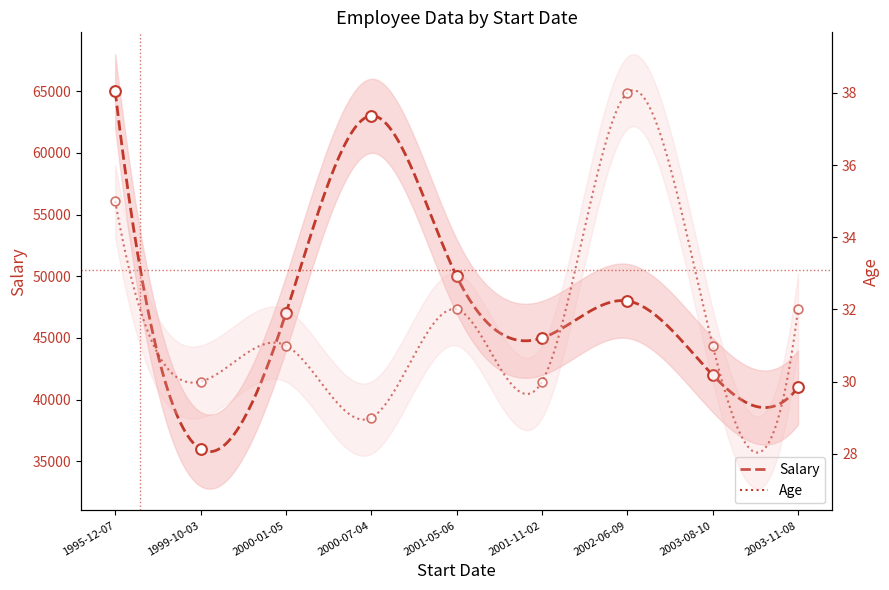

What are all the series names shown in the legend?

Salary, Age